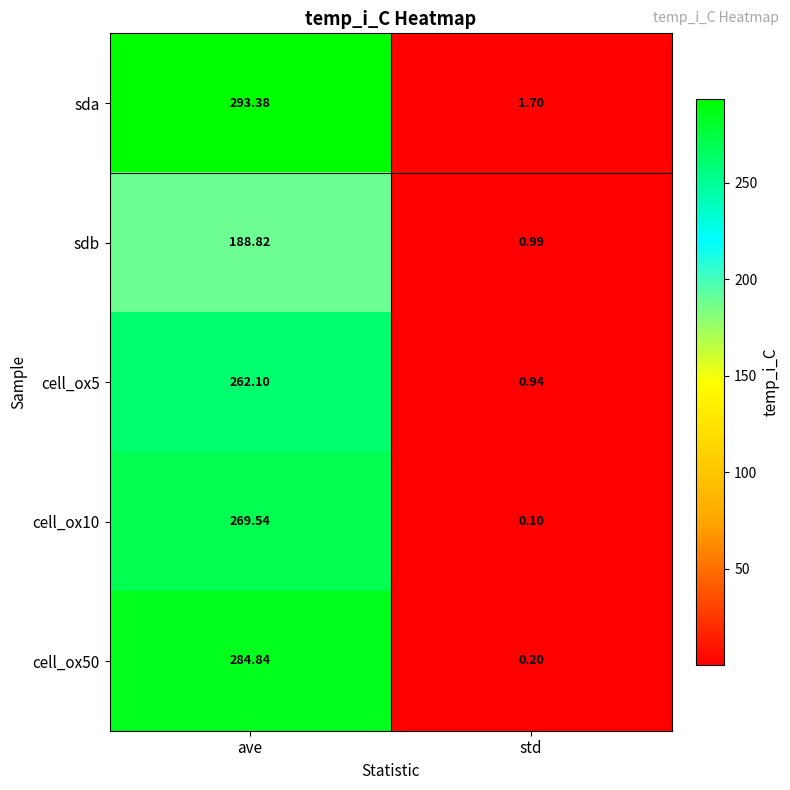

Rank the categories by cell_ox50 value from lowest to highest.

std, ave